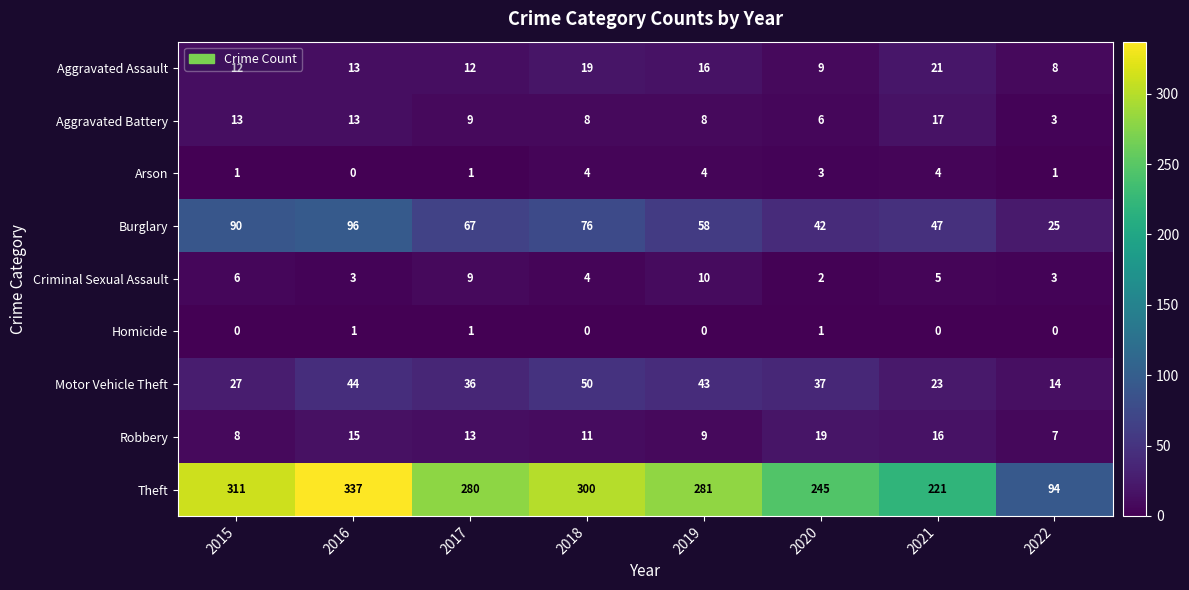

Count the number of categories in the chart.

8